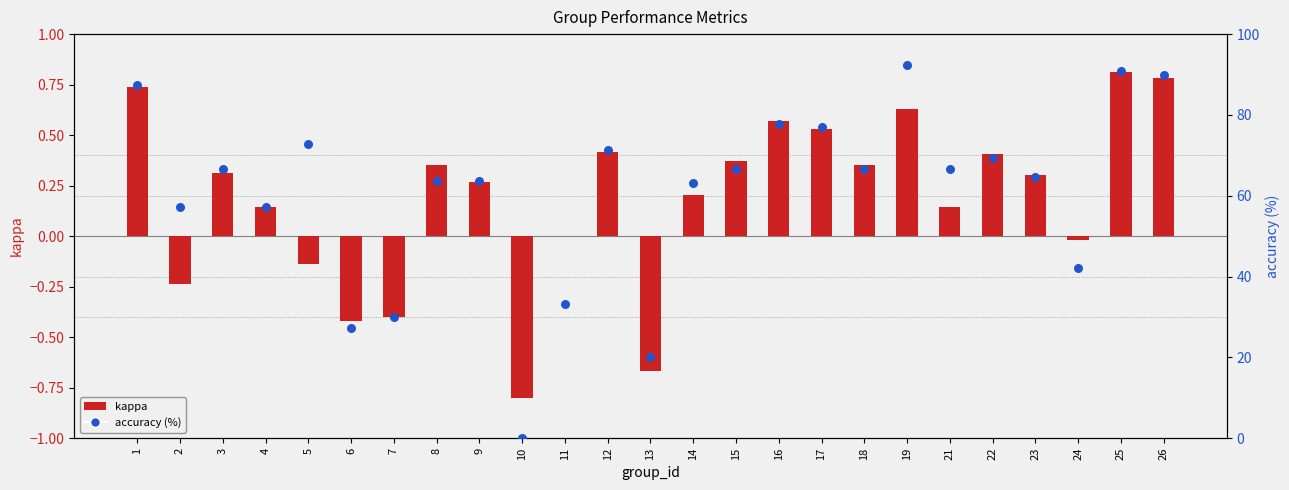

What is the total value across all series at 9?

63.9